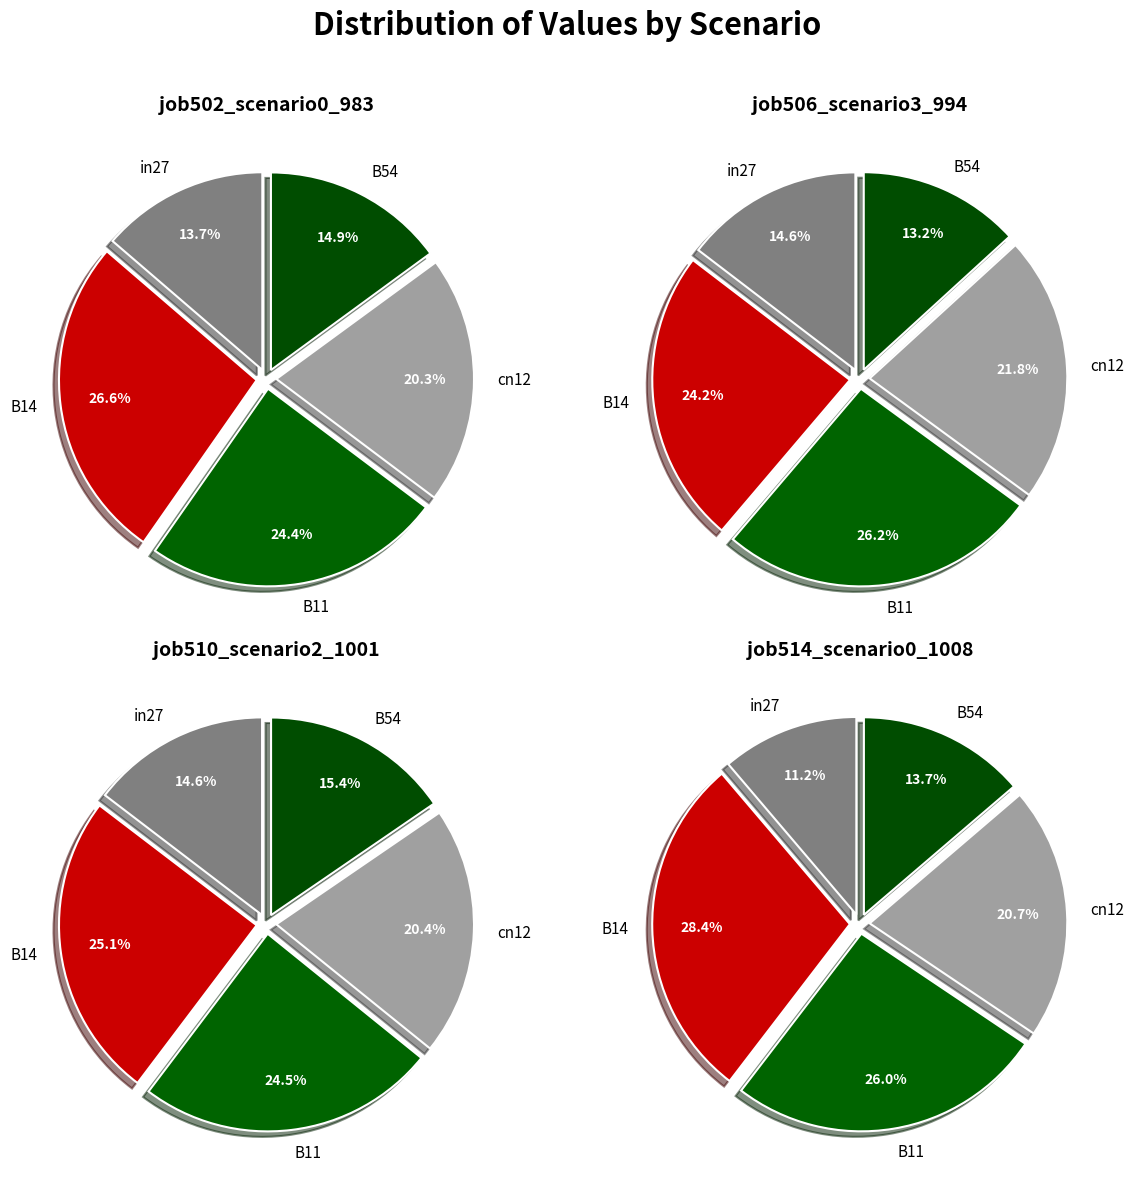

How many segments does this pie chart have?

5